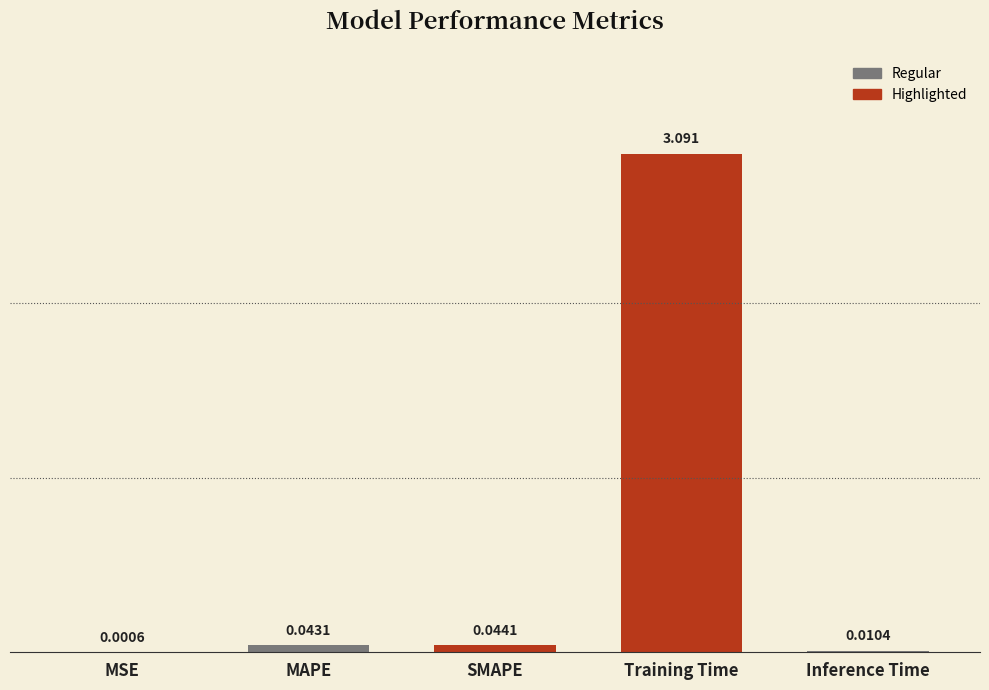

Where is the data nearest to the value 1?

SMAPE